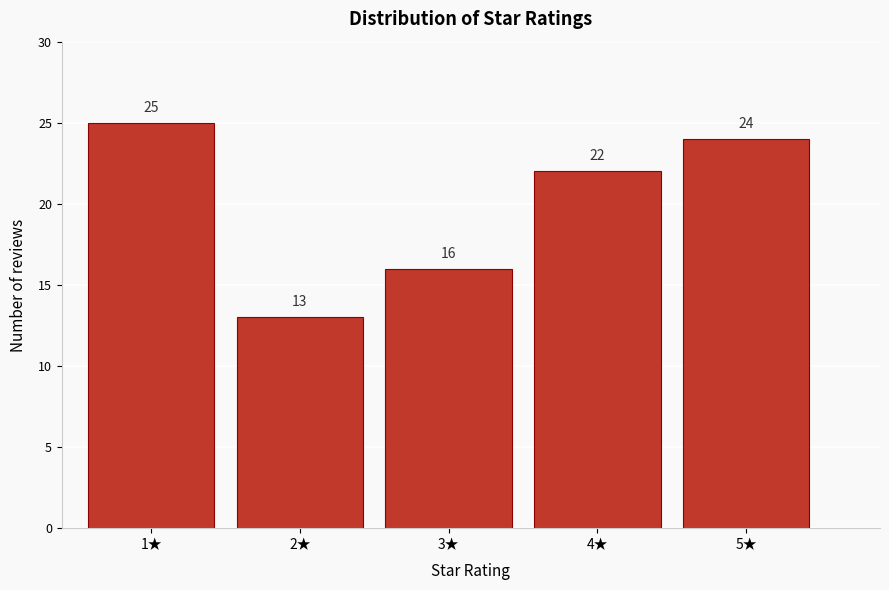

Reading left to right, transcribe all the data shown in this chart.

25	13	16	22	24